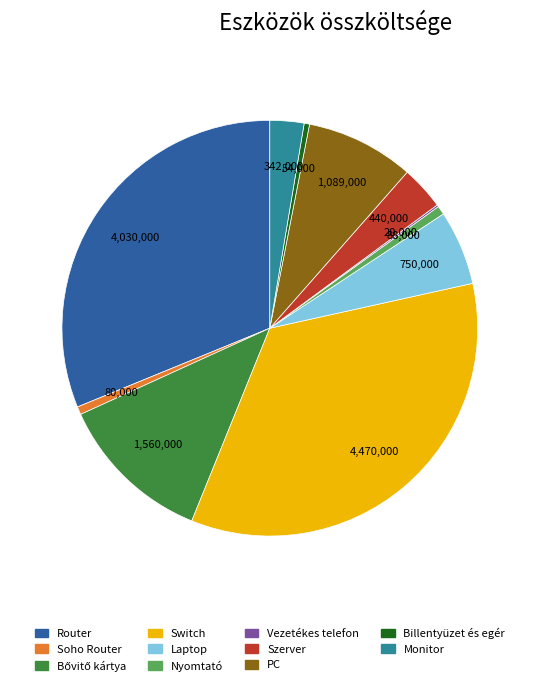

What is the largest slice in the pie chart?

Switch